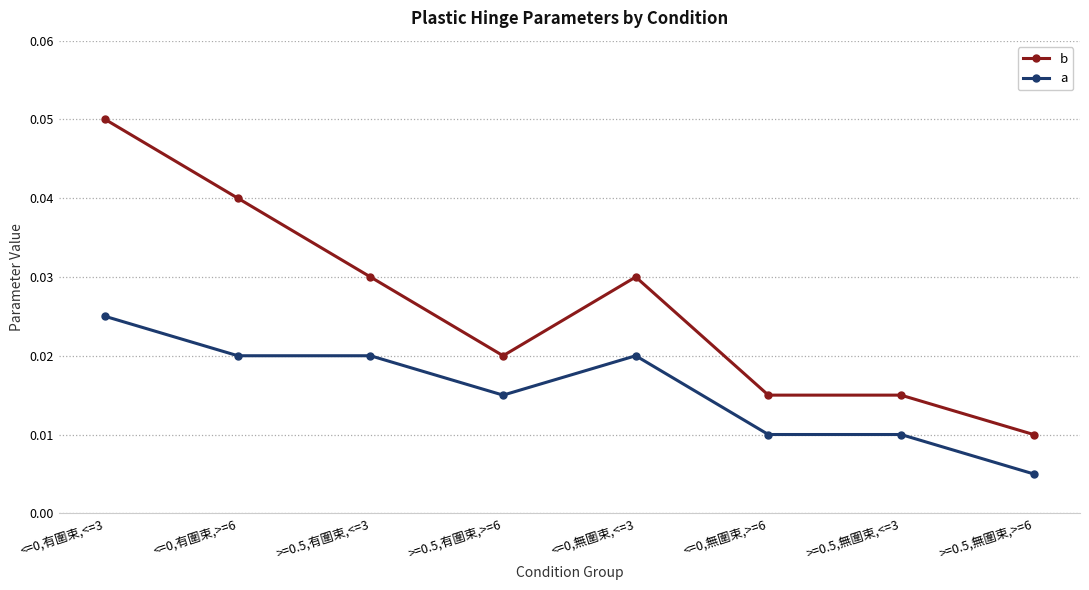

At how many categories does at least one series exceed 0?

8